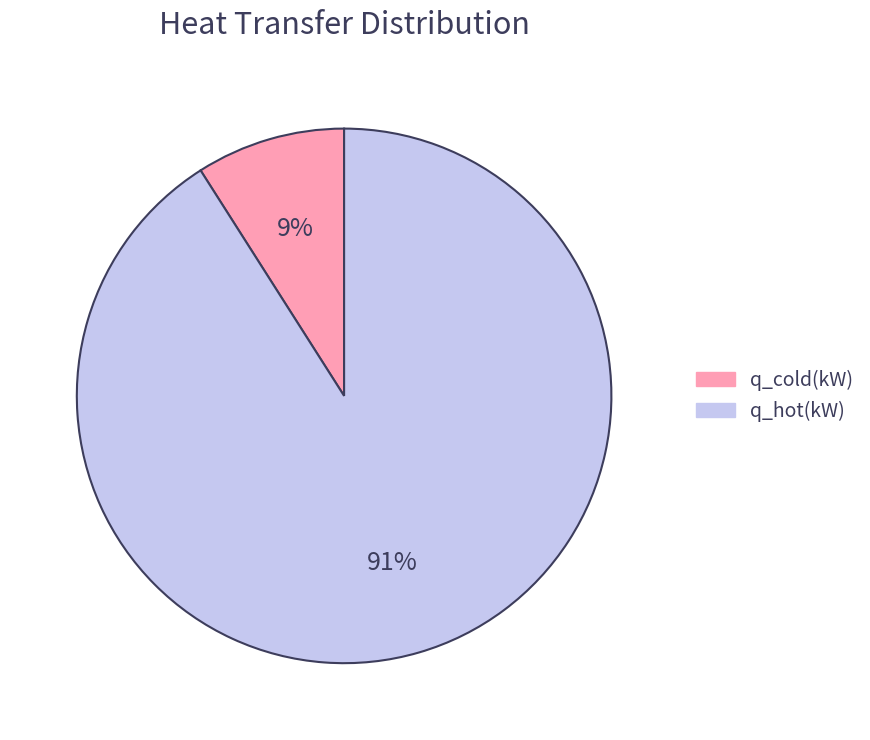

To the nearest percent, what is the difference between the q_cold(kW) and q_hot(kW) slice percentages?

82%